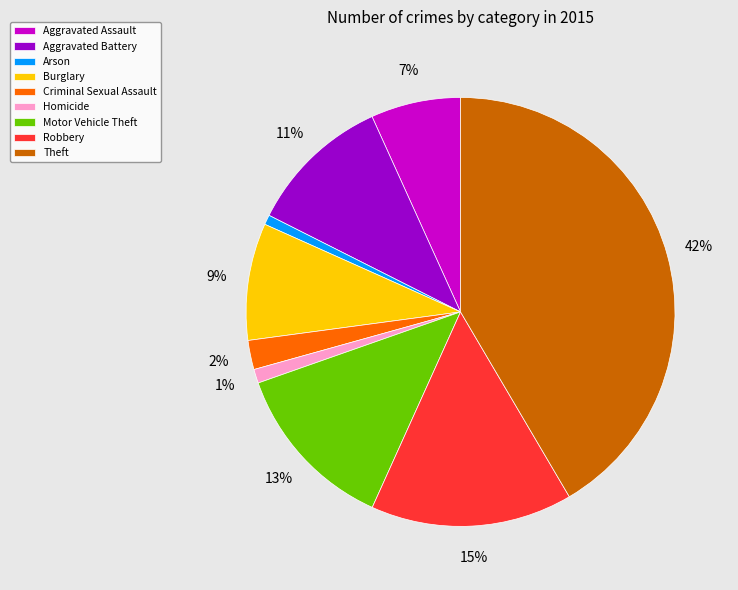

Is the sum of Theft and Motor Vehicle Theft greater than half?

Yes